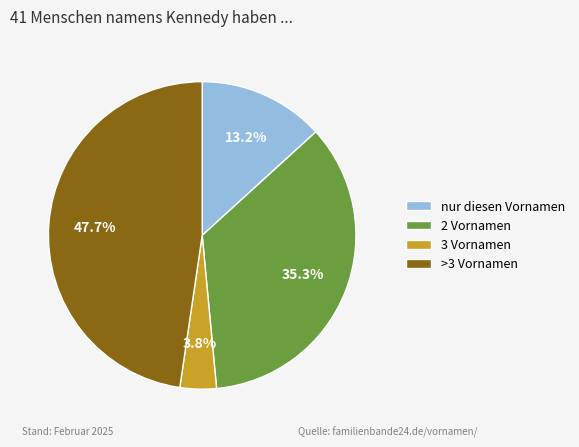

Is there any slice that represents more than half of the pie?

No